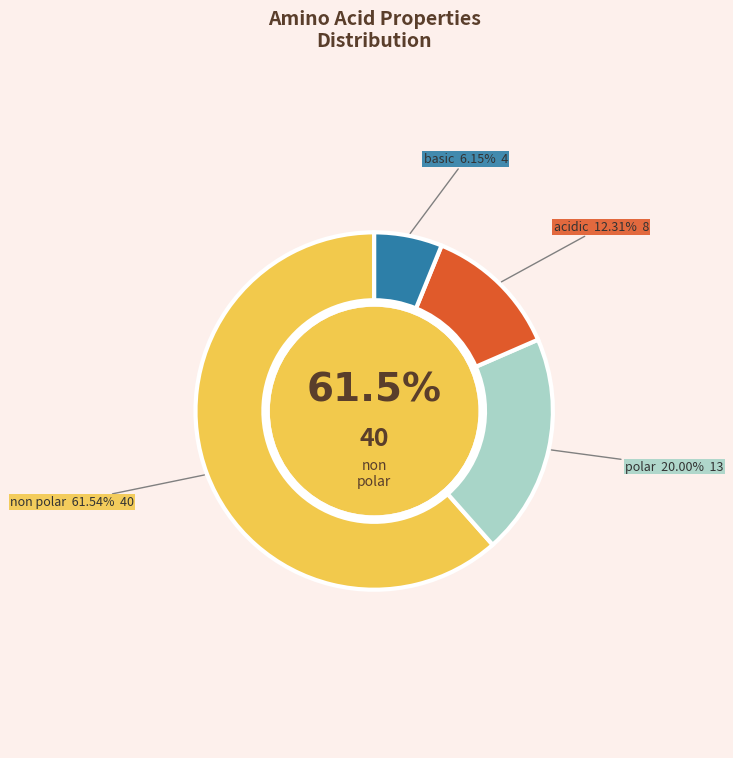

Count the number of slices in the pie.

4